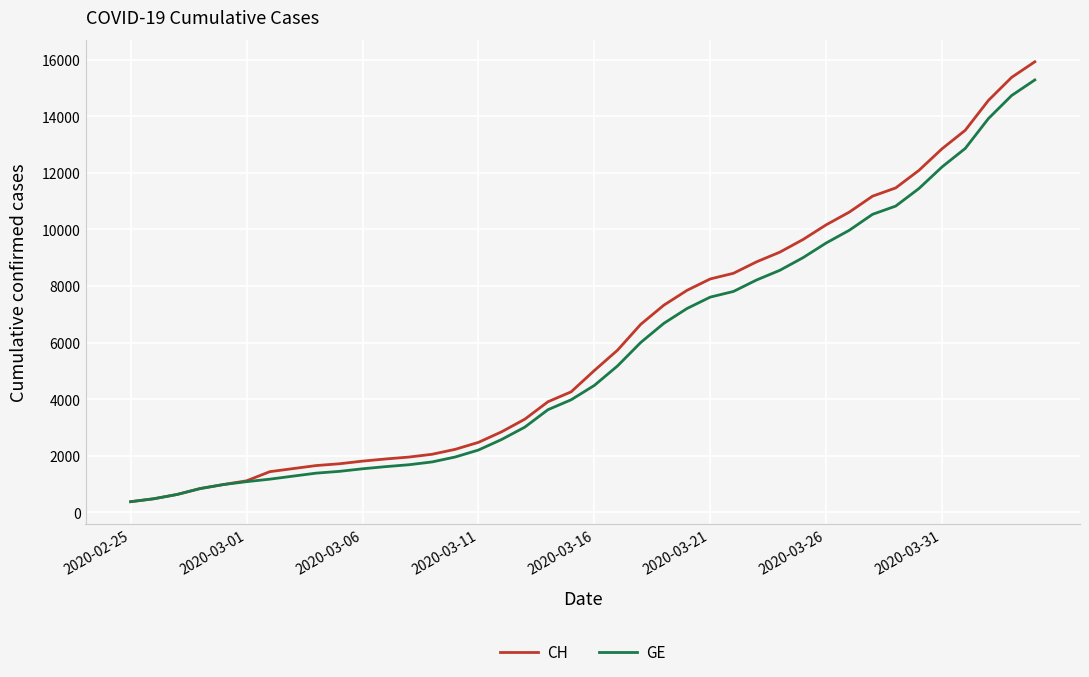

What is the minimum value for GE?

375